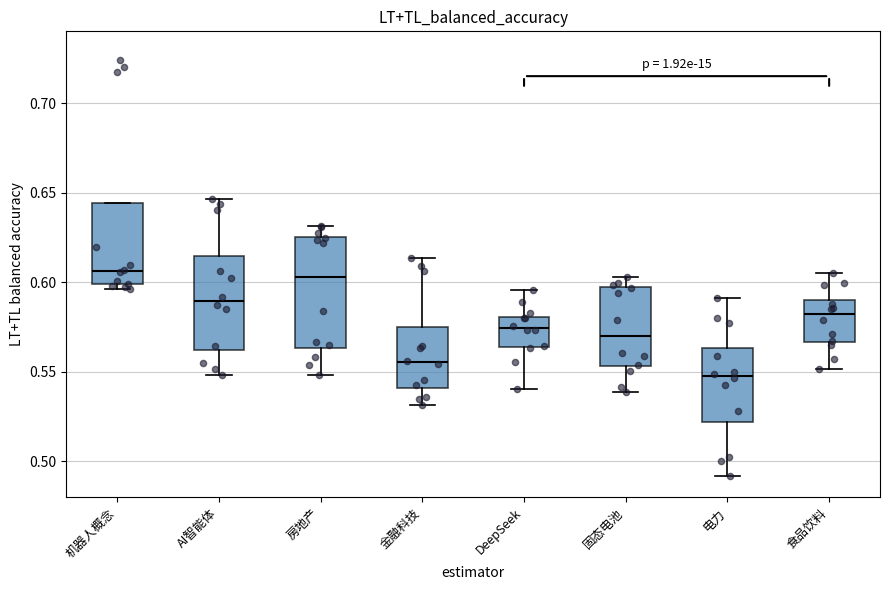

Reading left to right, read every box against the y-axis: the position of its median line, the range the box covers, and the ends of its whiskers. The values are not printed on the chart, so give them approximately, as read against the axis.

机器人概念: median 0.605, box 0.600 to 0.645, whiskers 0.595 to 0.645
AI智能体: median 0.590, box 0.560 to 0.615, whiskers 0.550 to 0.645
房地产: median 0.605, box 0.565 to 0.625, whiskers 0.550 to 0.630
金融科技: median 0.555, box 0.540 to 0.575, whiskers 0.530 to 0.615
DeepSeek: median 0.575, box 0.565 to 0.580, whiskers 0.540 to 0.595
固态电池: median 0.570, box 0.555 to 0.595, whiskers 0.540 to 0.605
电力: median 0.550, box 0.520 to 0.565, whiskers 0.490 to 0.590
食品饮料: median 0.580, box 0.565 to 0.590, whiskers 0.550 to 0.605